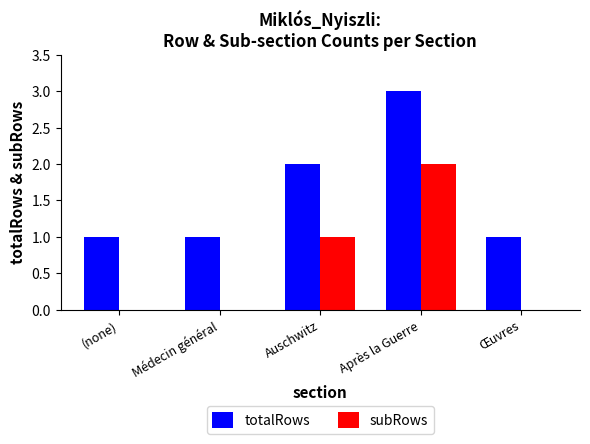

The subRows series shows 2 at Après la Guerre. True or false?

True